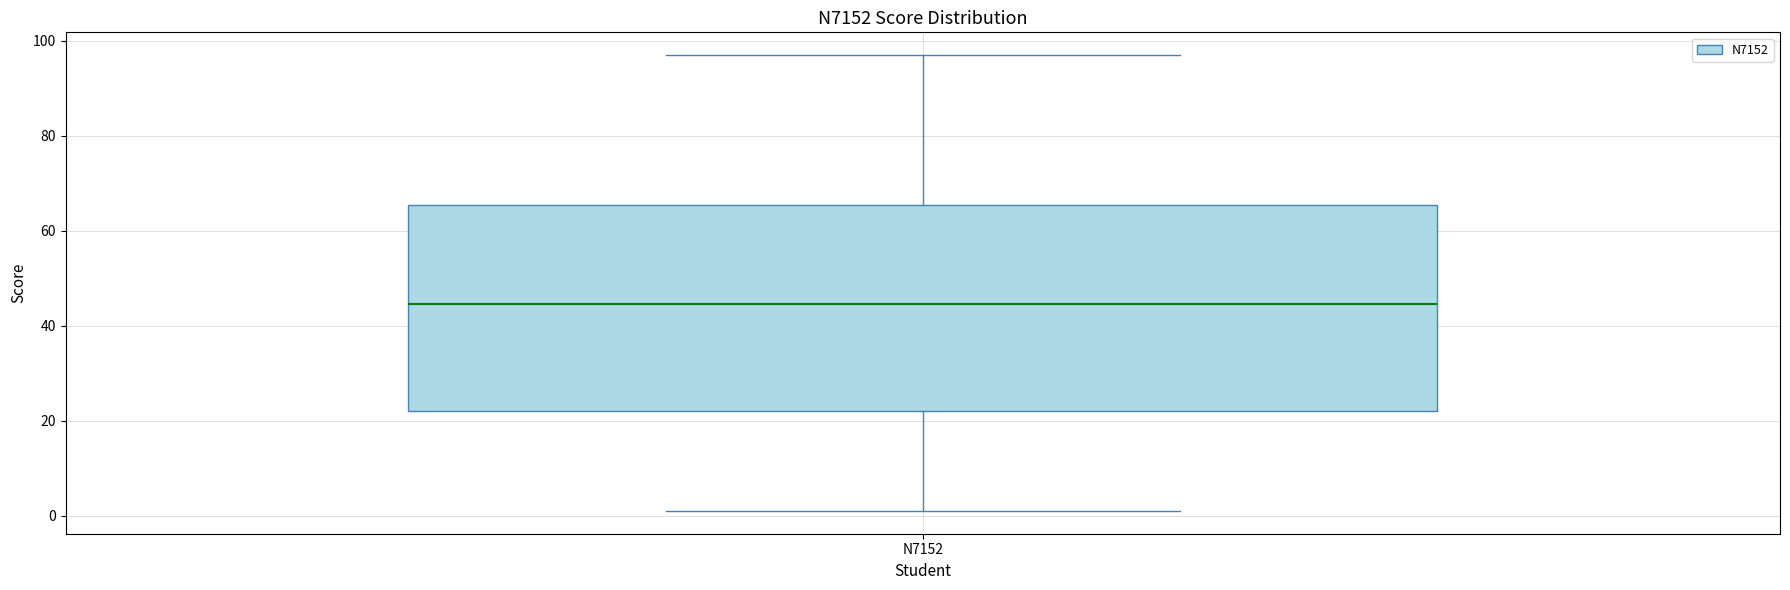

Where does the median line of the box for N7152 sit on the y-axis? The values are not printed on the chart, so give them approximately, as read against the axis.

44